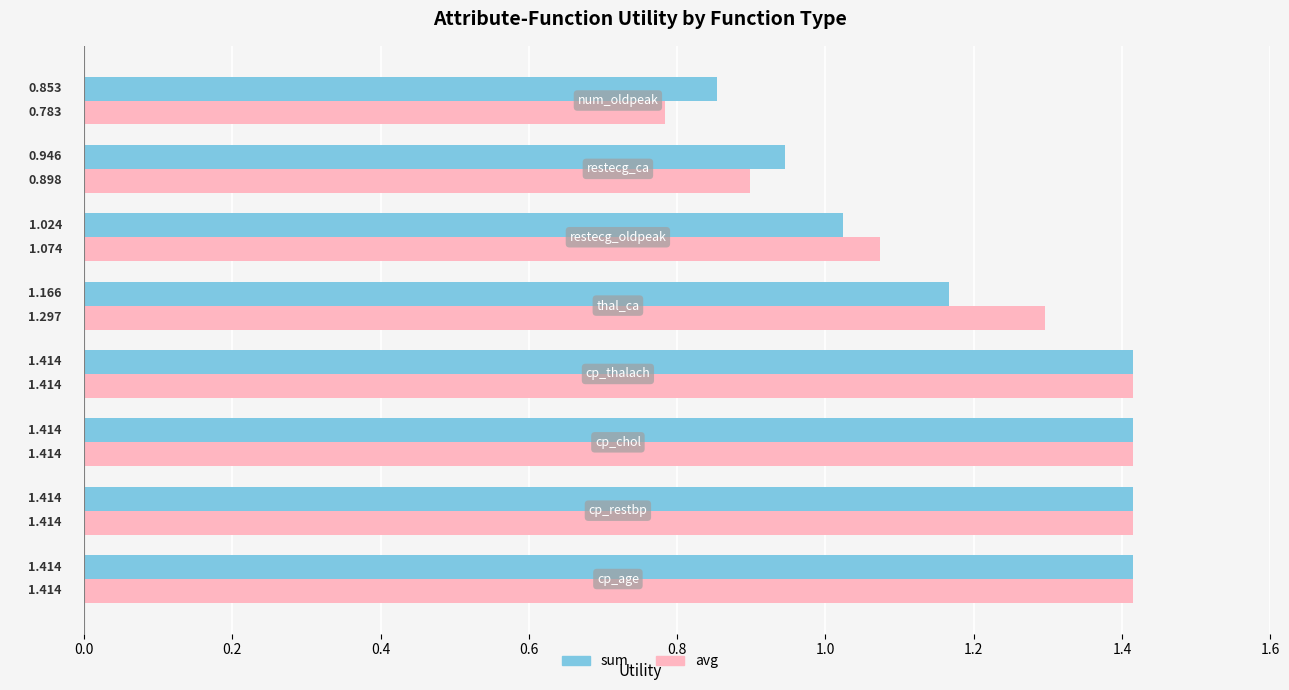

List the series in order of their overall mean, highest first.

avg, sum